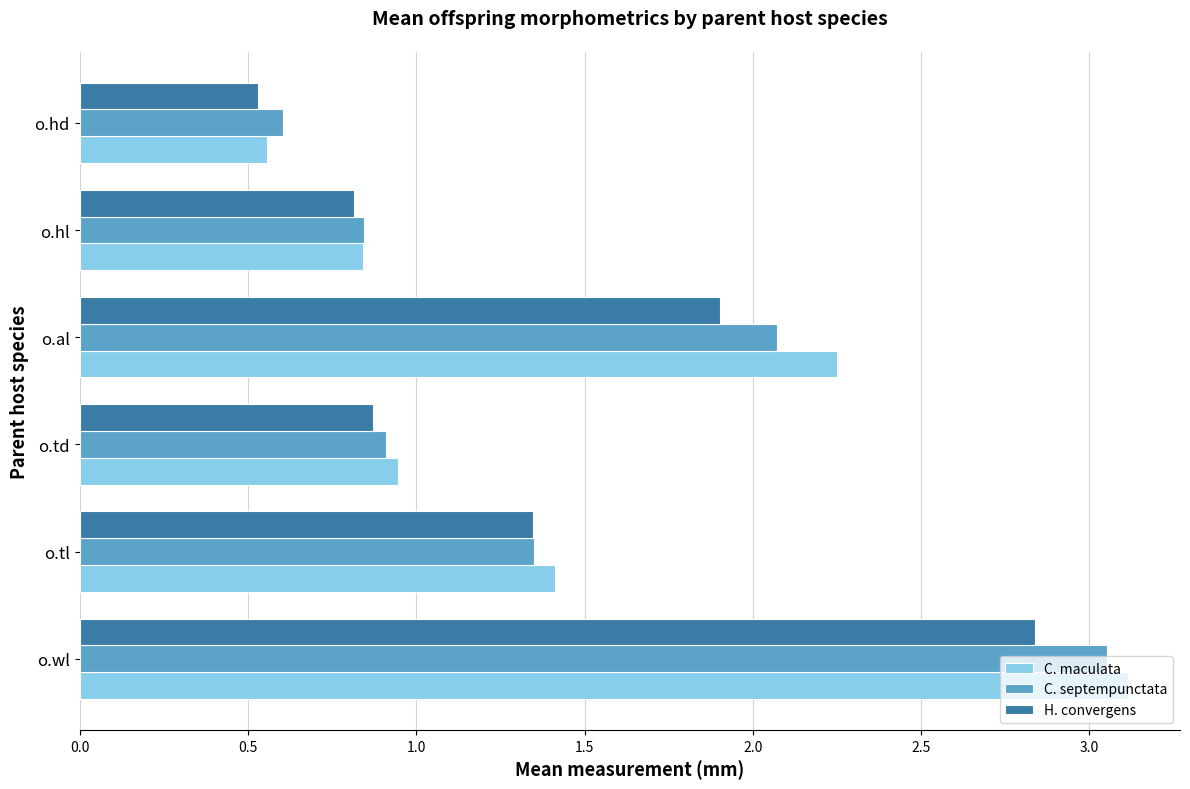

What is the minimum value shown in the chart?

0.5